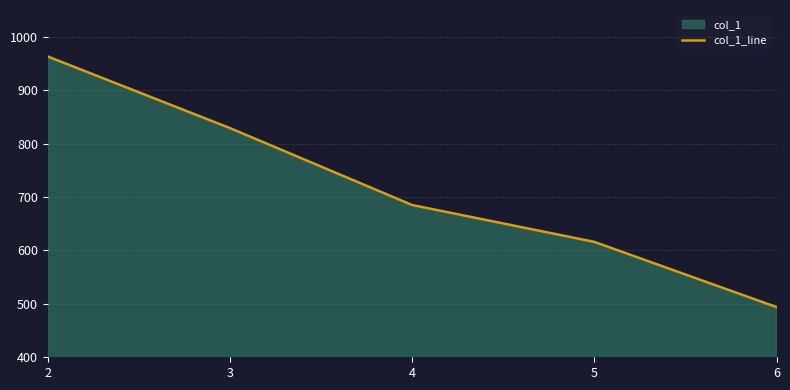

How many lines are shown in the chart?

1